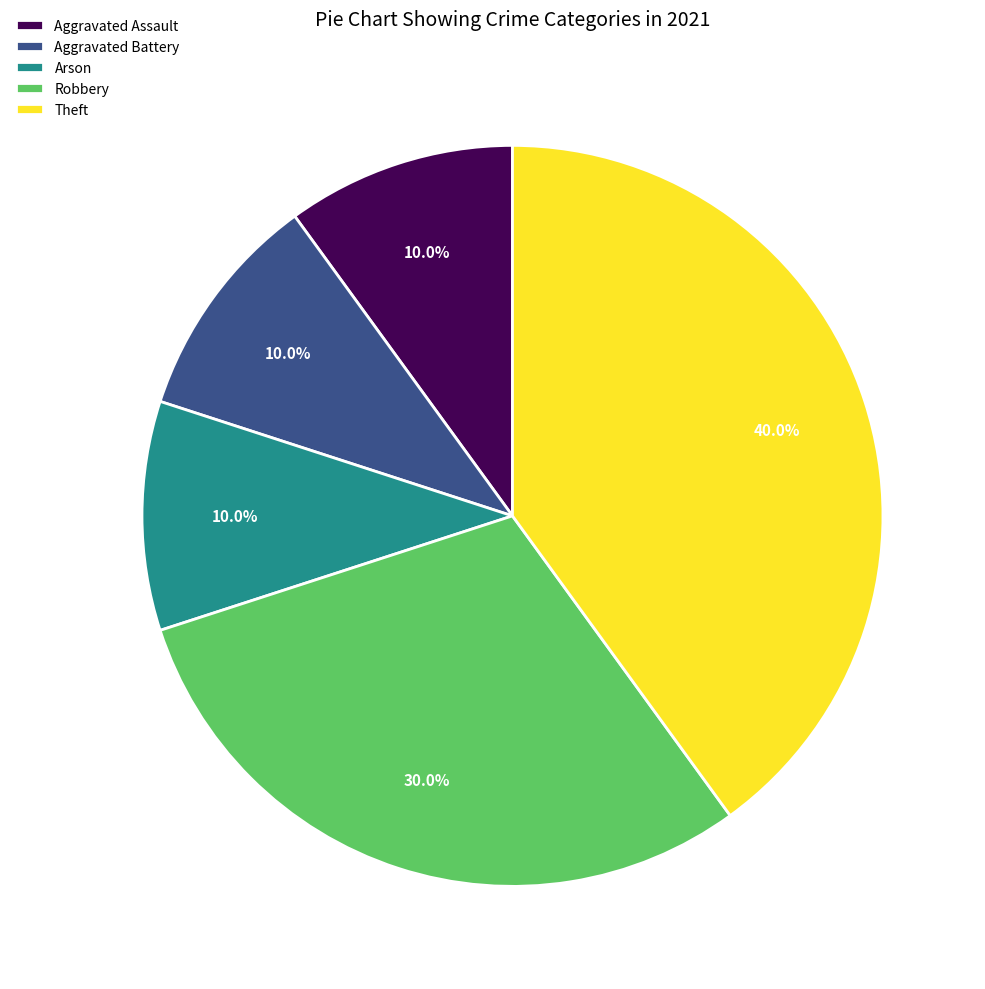

Count the number of slices in the pie.

5